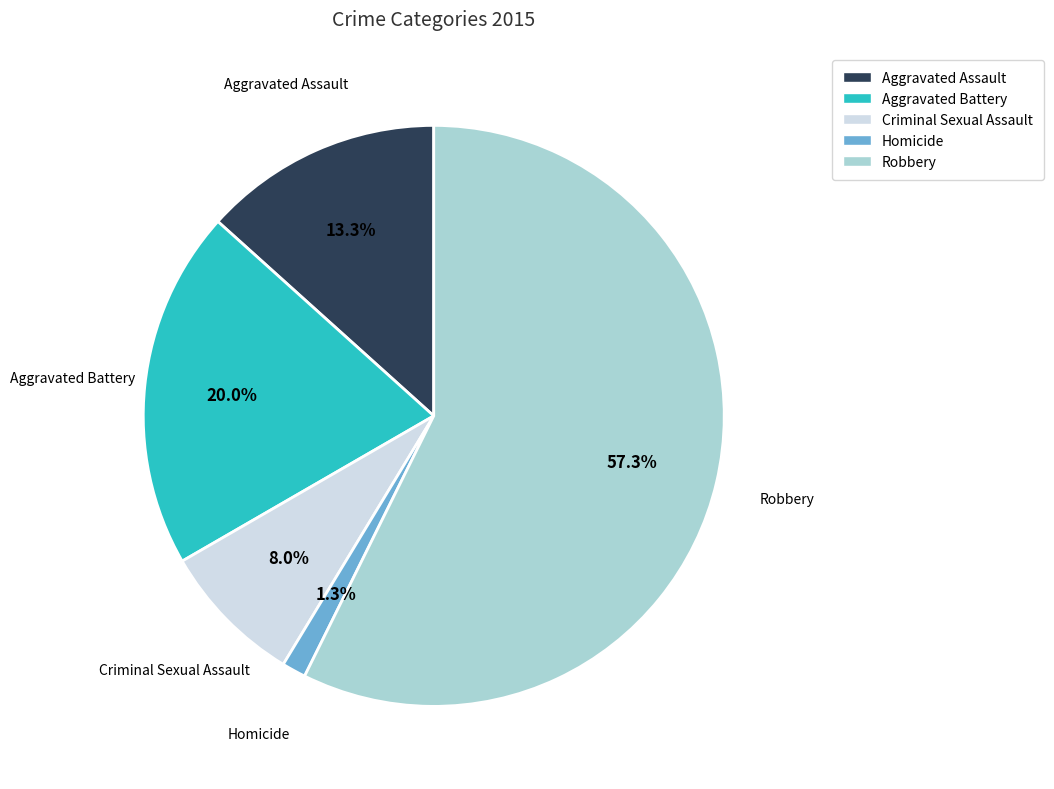

Rank the categories by value from lowest to highest.

Homicide, Criminal Sexual Assault, Aggravated Assault, Aggravated Battery, Robbery